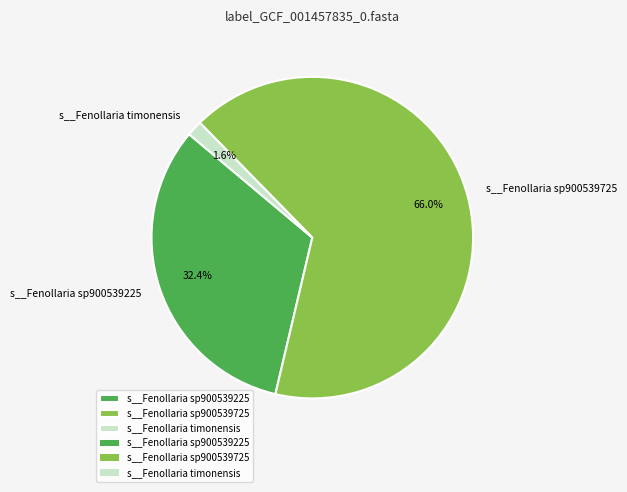

Rank the categories by value from highest to lowest.

s__Fenollaria sp900539725, s__Fenollaria sp900539225, s__Fenollaria timonensis